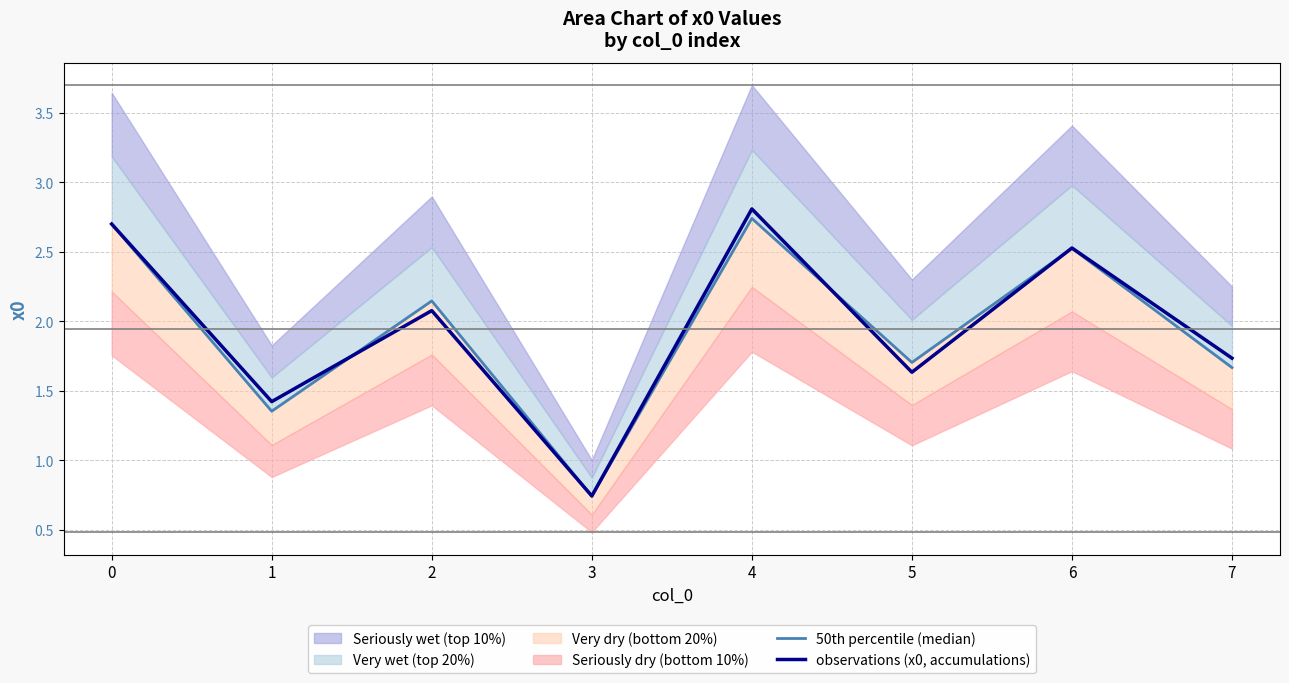

Read the 50th percentile (median) value at 3.

0.7